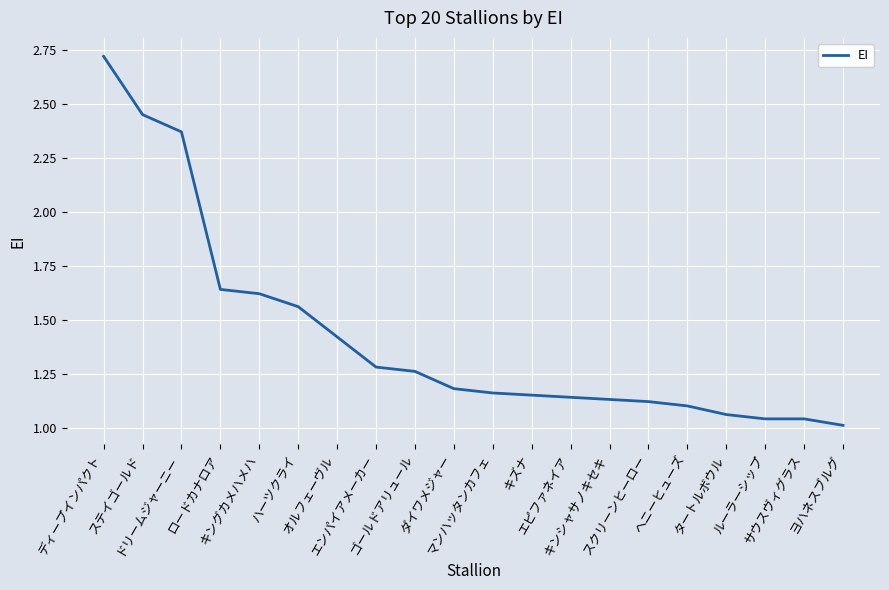

What is the difference between the maximum and minimum values?

1.7